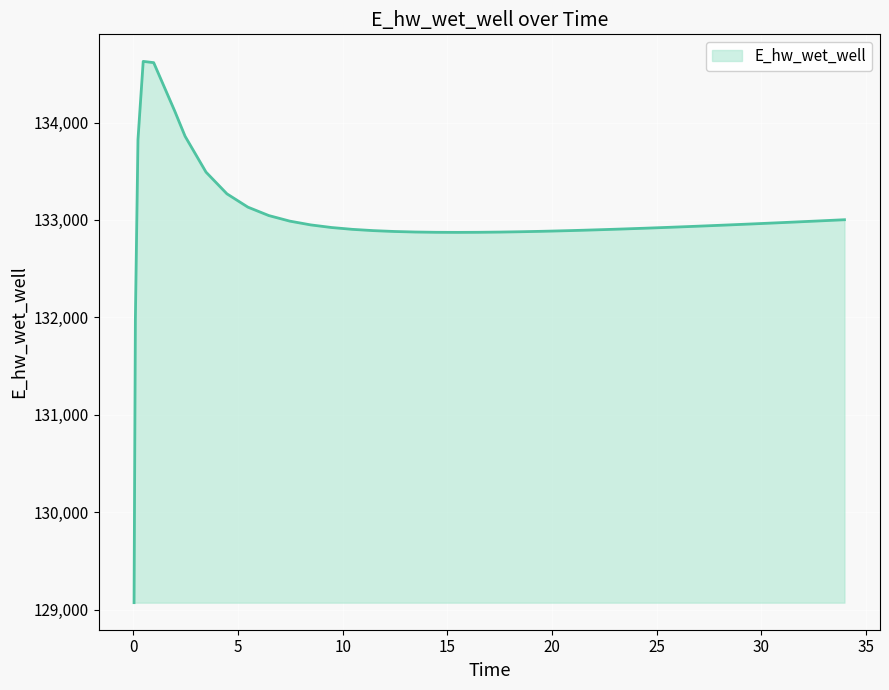

What is the difference between the maximum and minimum values?

5557.7